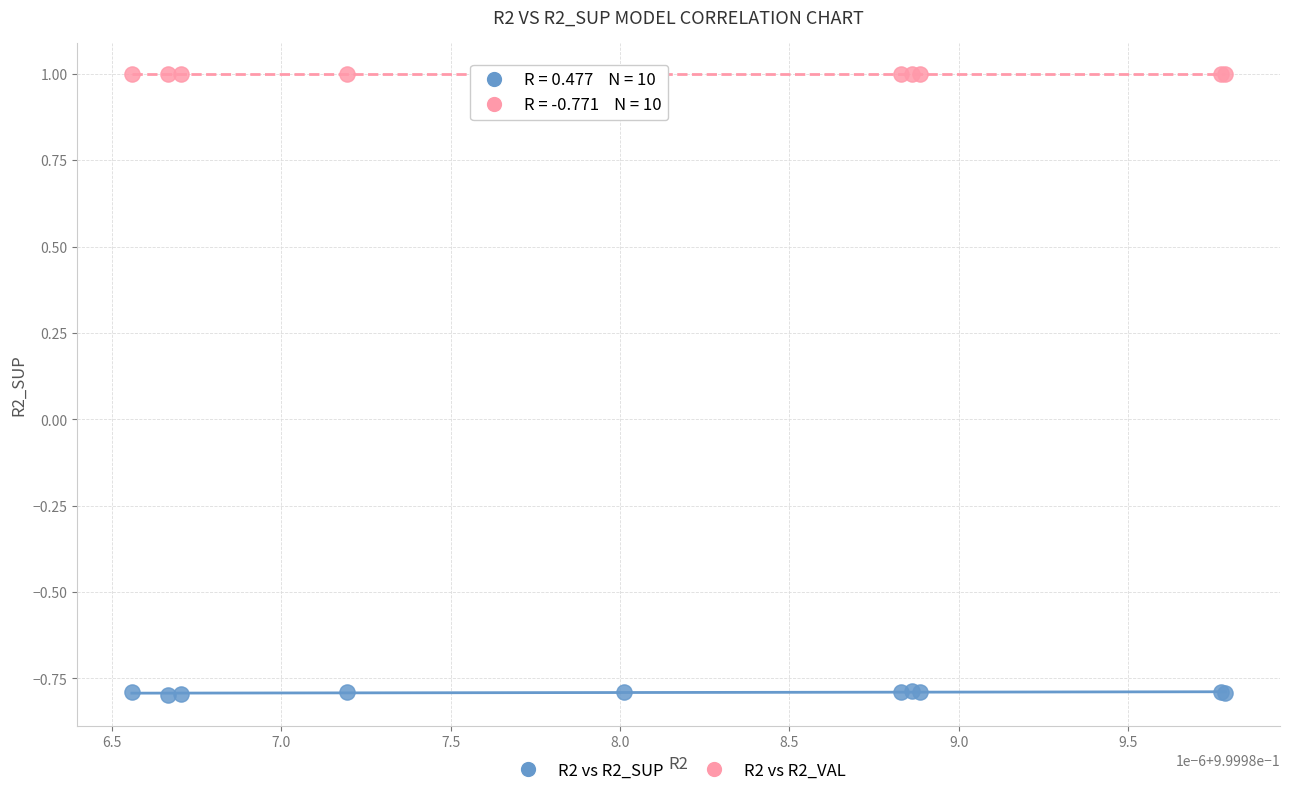

Which series reaches the maximum Y coordinate?

R2 vs R2_VAL